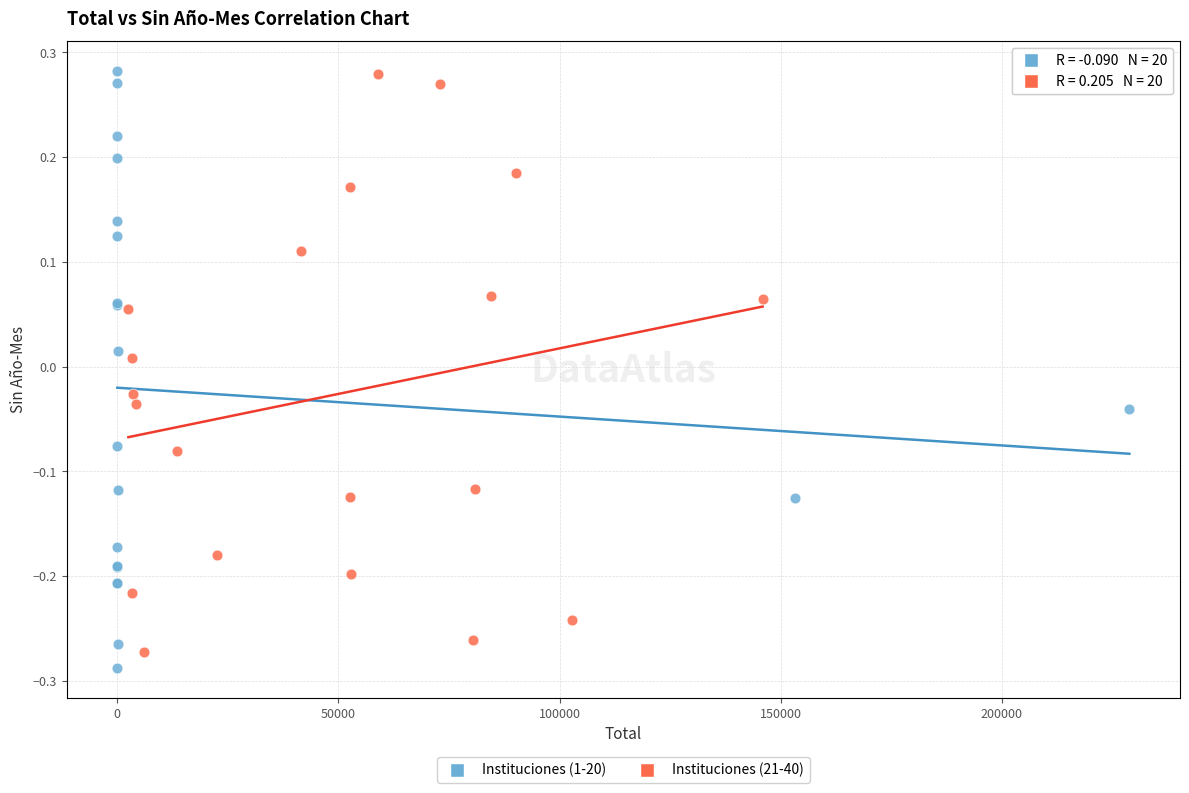

What are all the series names shown in the legend?

Instituciones (1-20), Instituciones (21-40)